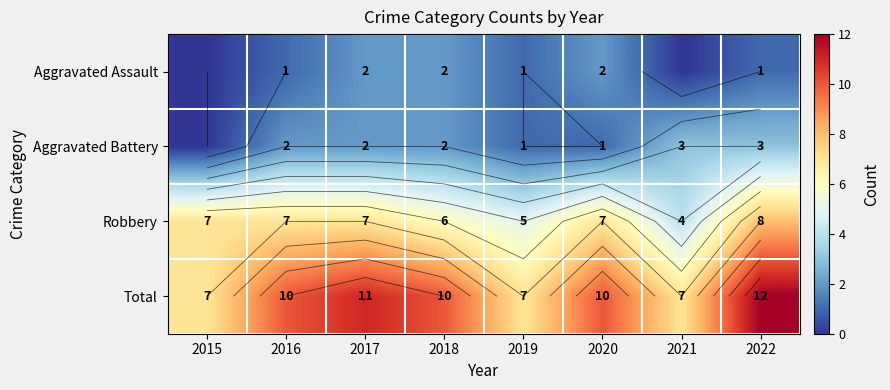

Count the Aggravated Battery values in the range 1 to 3.

7